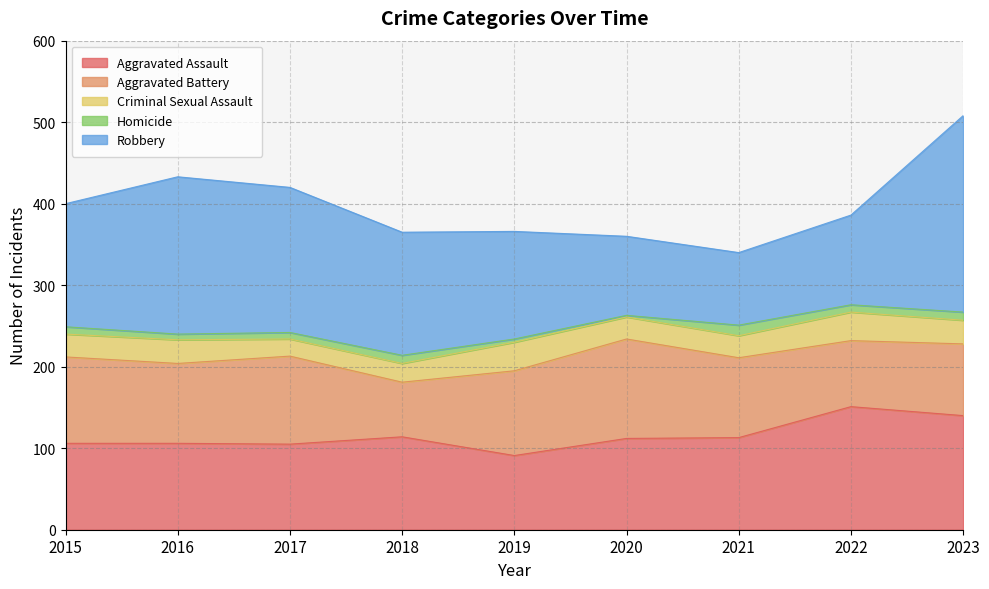

What is the difference between the Robbery values at 2020 and 2019?

35